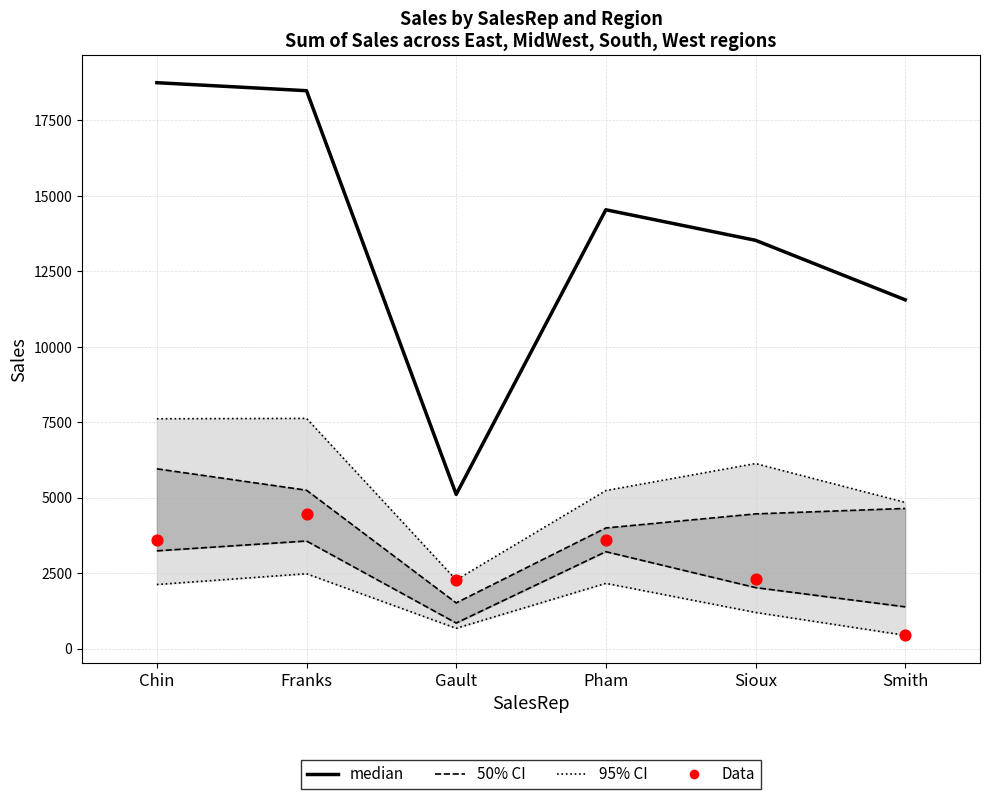

What is the total value across all series at Chin?

35928.8